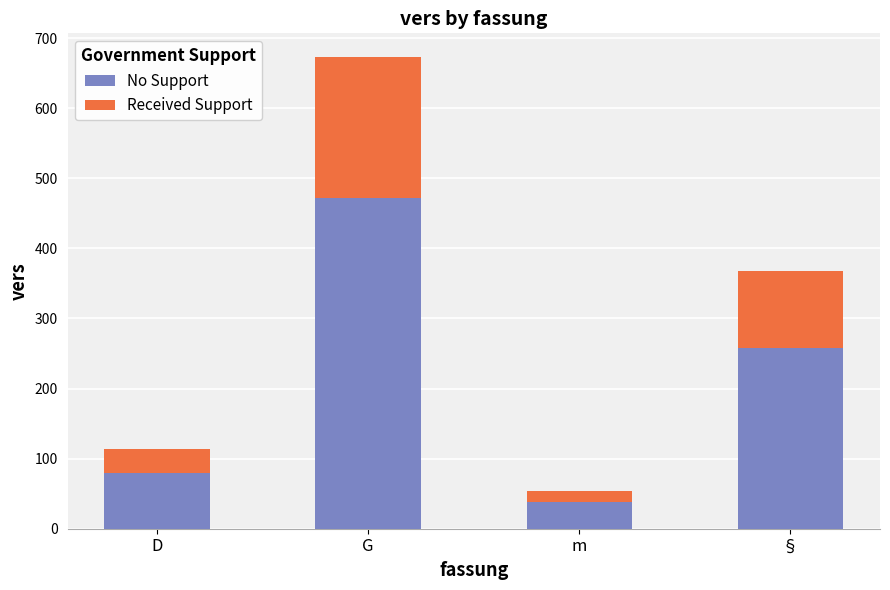

True or false: No Support has a value of 113.2 at D.

False